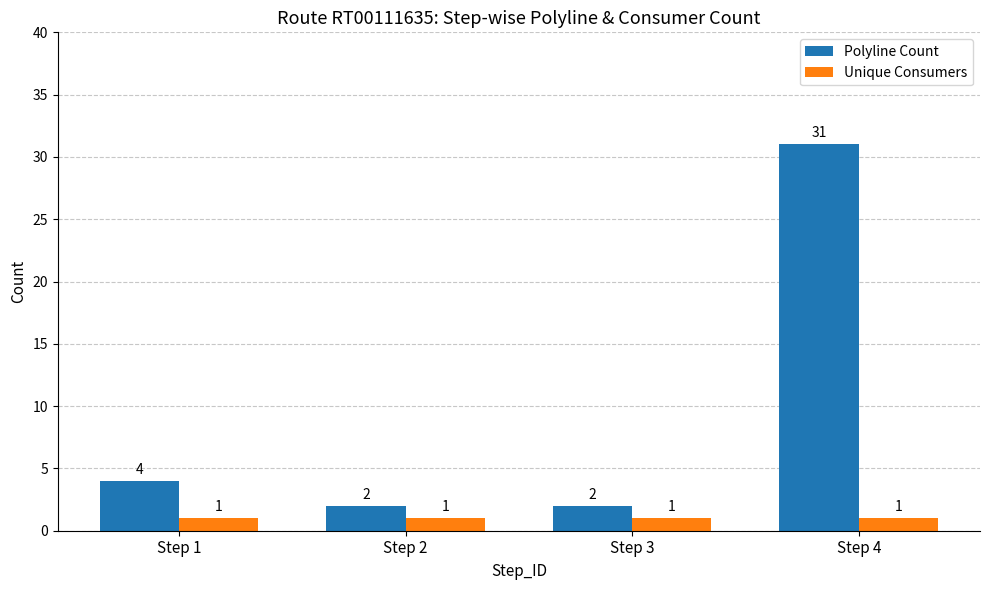

At which category is the sum across all series the highest?

Step 4